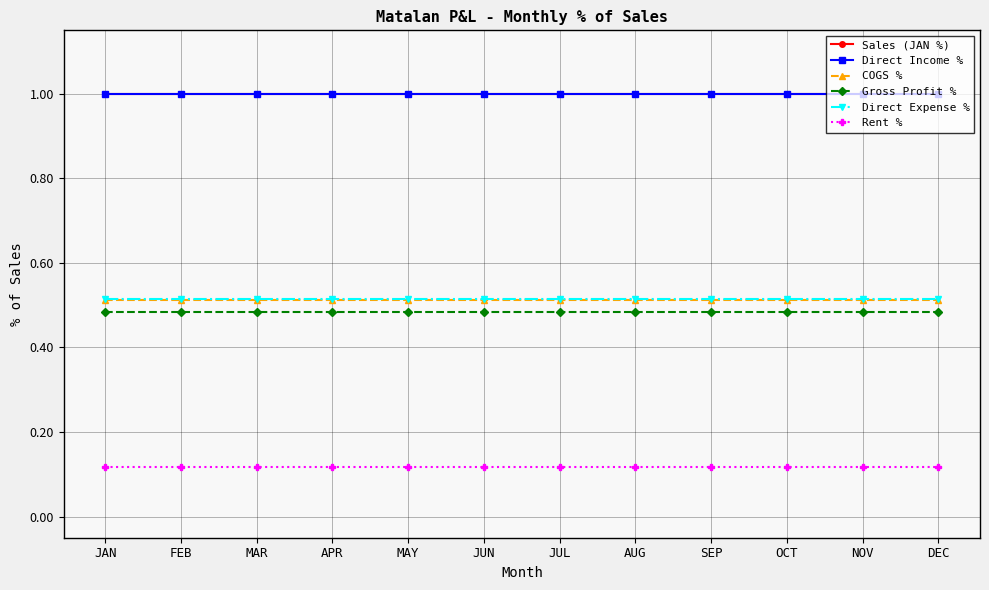

What is the label of the 8th point from the left?

AUG